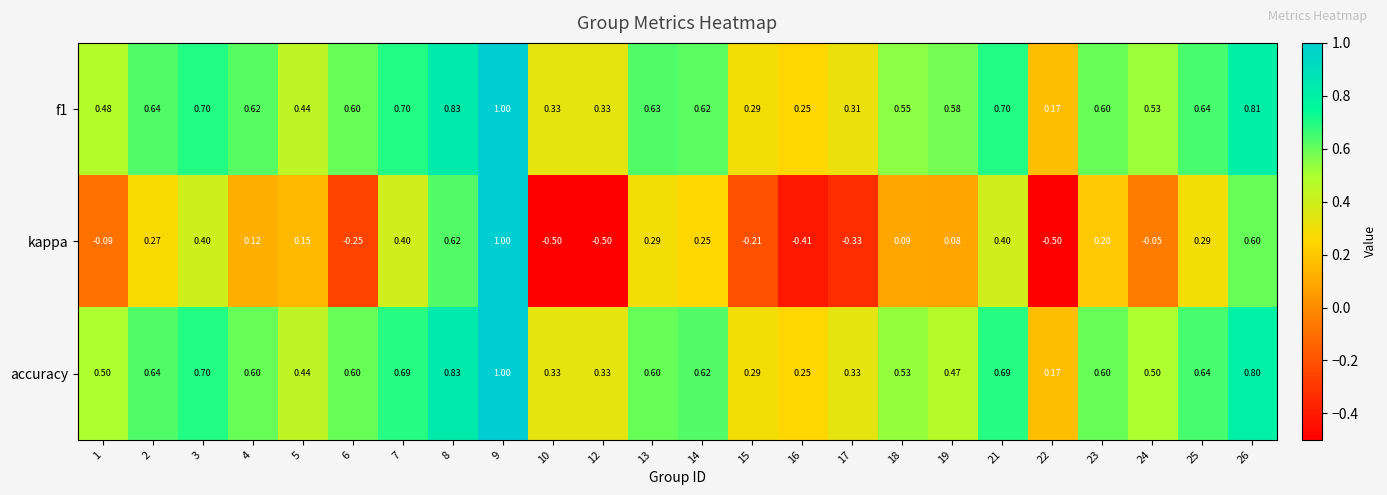

Between 5 and 10, which series saw the biggest shift?

kappa